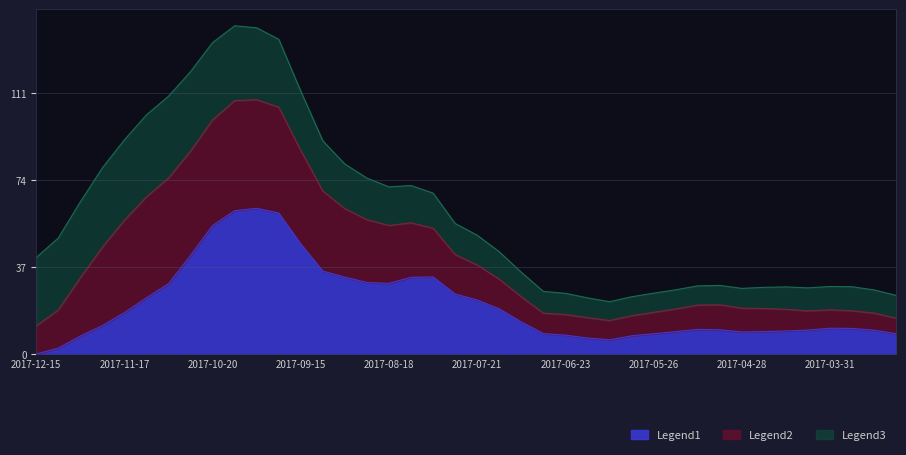

What is the maximum value for Legend1?

62.0